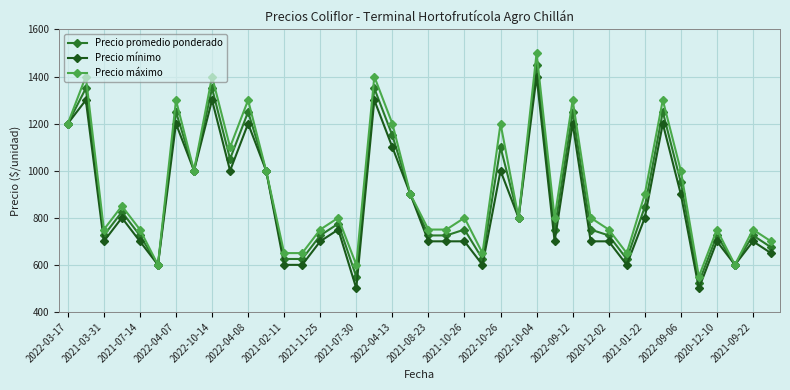

How many data points in Precio máximo are less than 800?

17